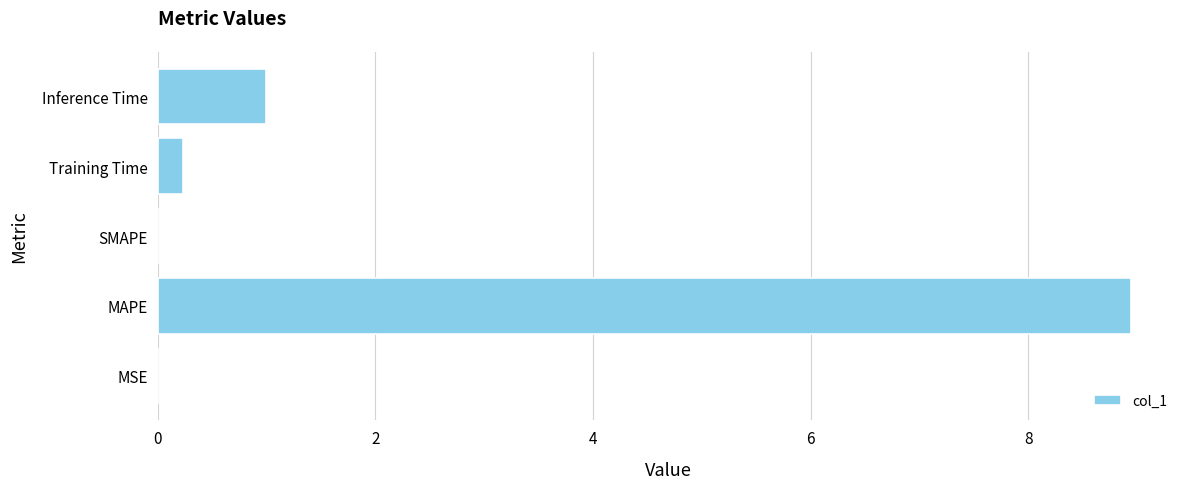

What is the maximum value shown in the chart?

8.9